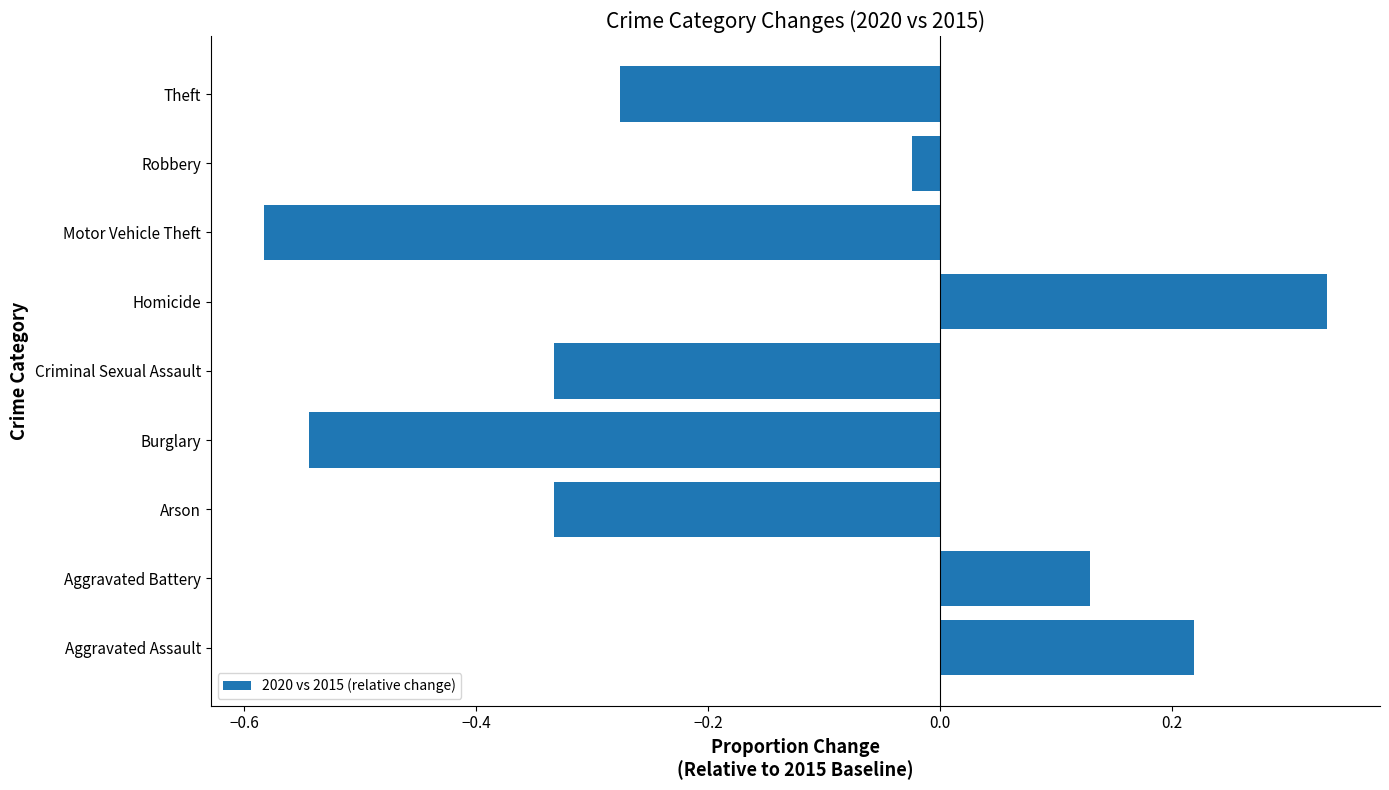

How many values are above zero?

3